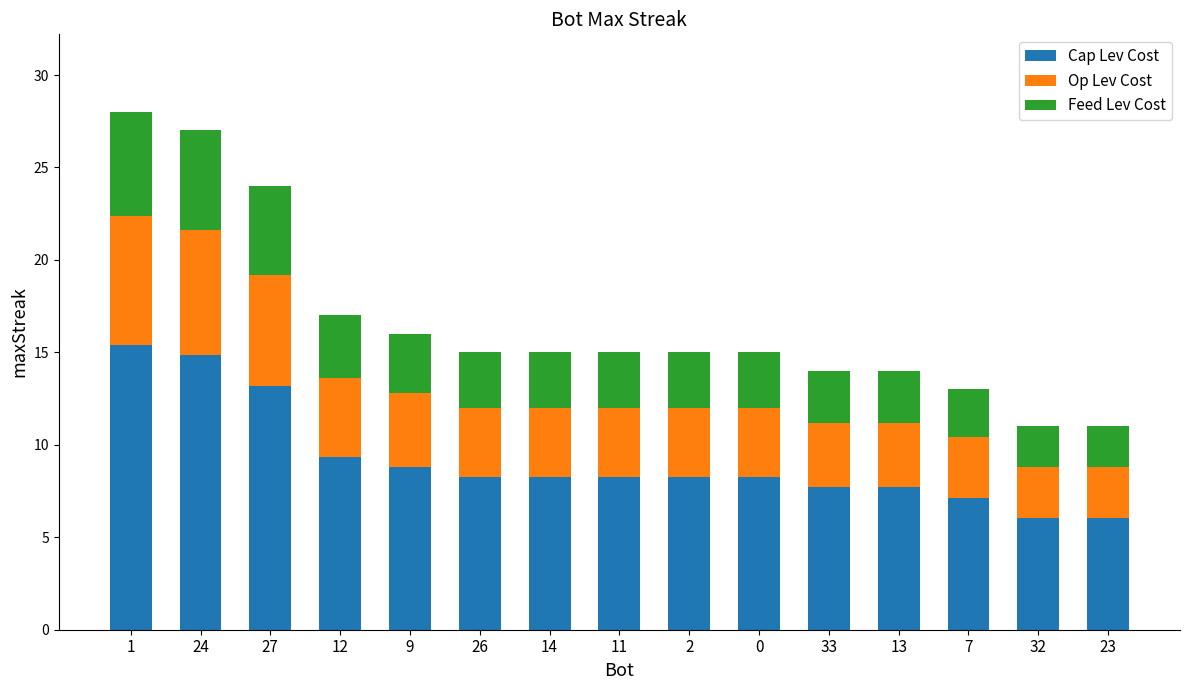

What is the sum of all Cap Lev Cost values?

137.5